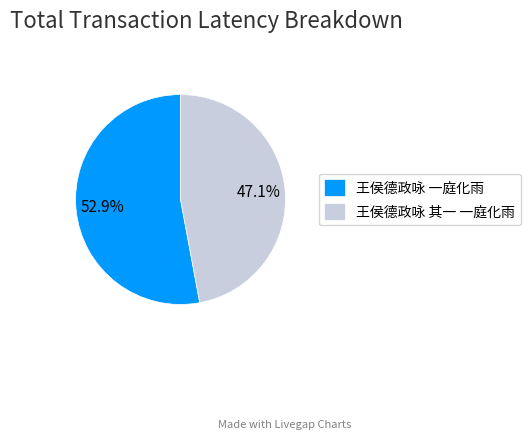

To the nearest percent, what portion does 王侯德政咏 一庭化雨 represent?

53%